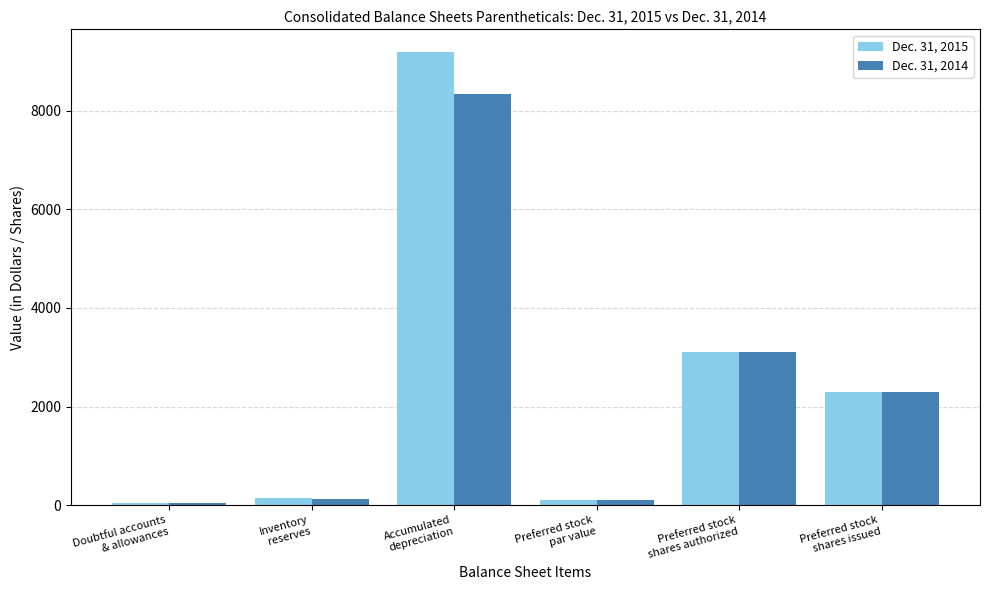

At which label is Dec. 31, 2014 closest to 4189?

Preferred stock
shares authorized